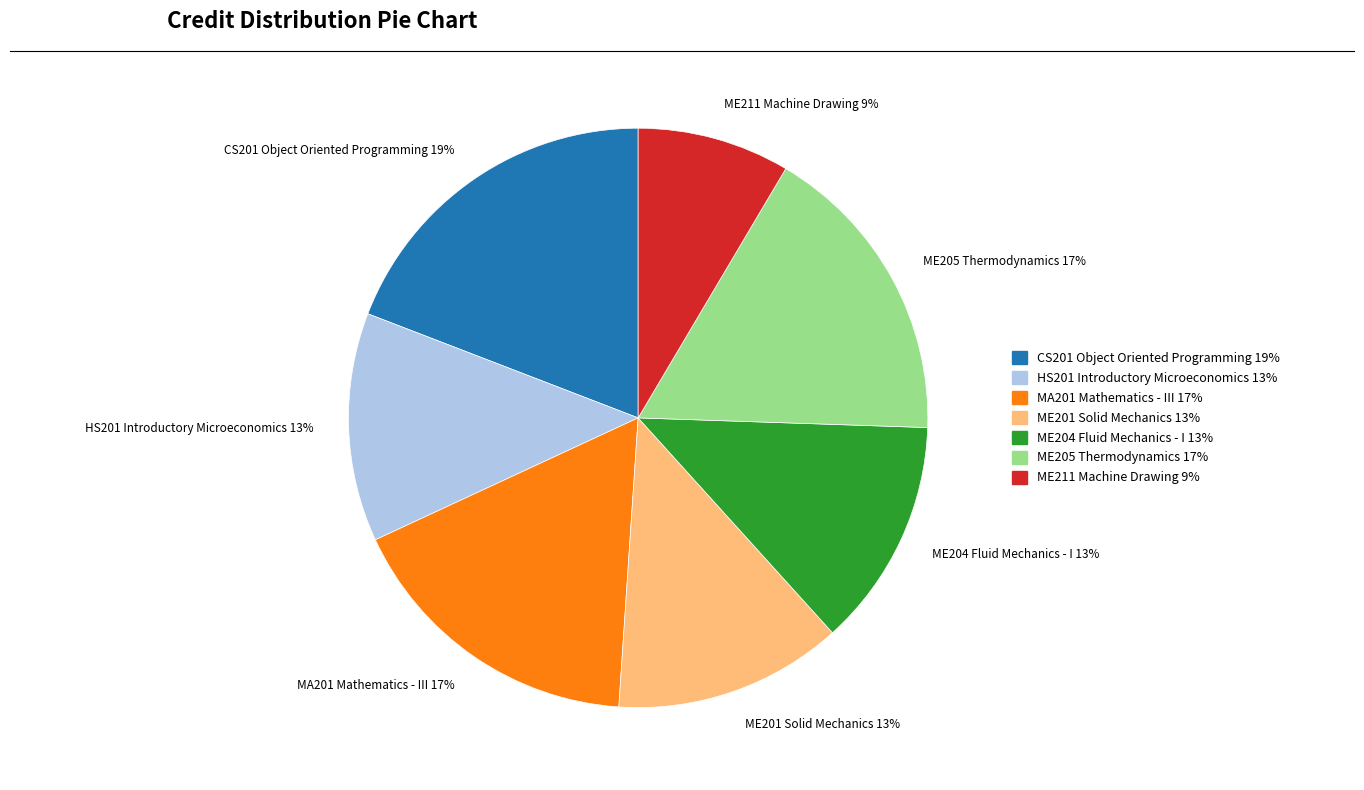

Count the number of slices in the pie.

7